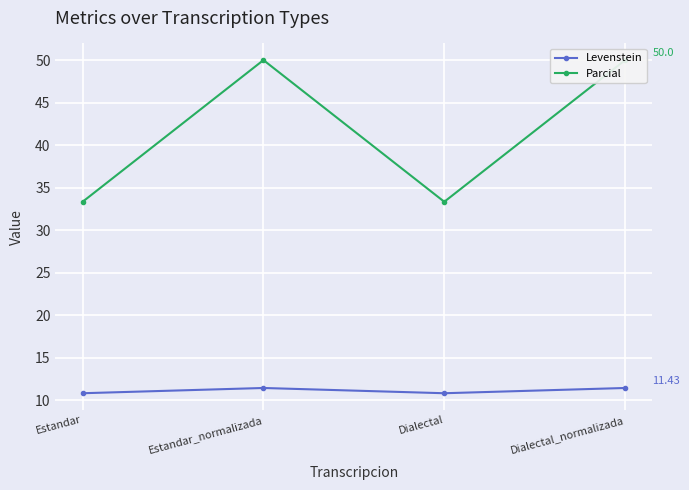

True or false: Parcial and Levenstein intersect in this chart.

False